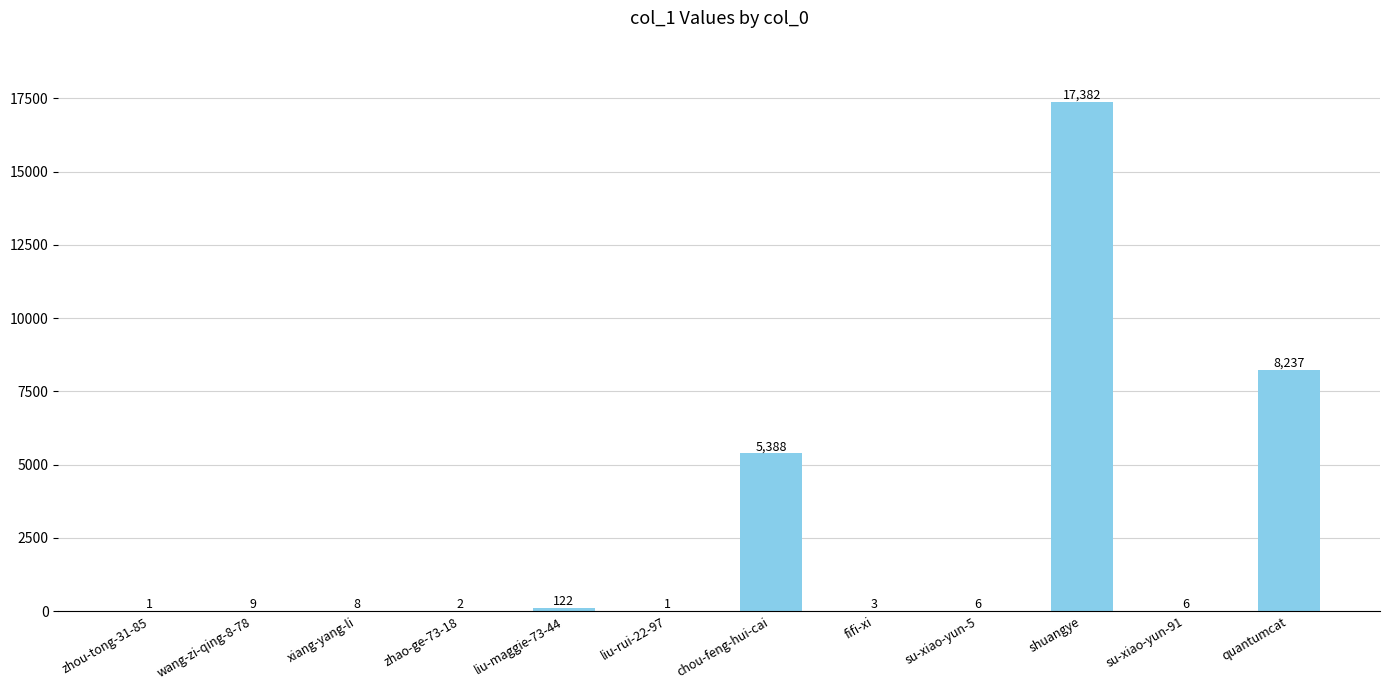

What value does the data have at zhou-tong-31-85?

1